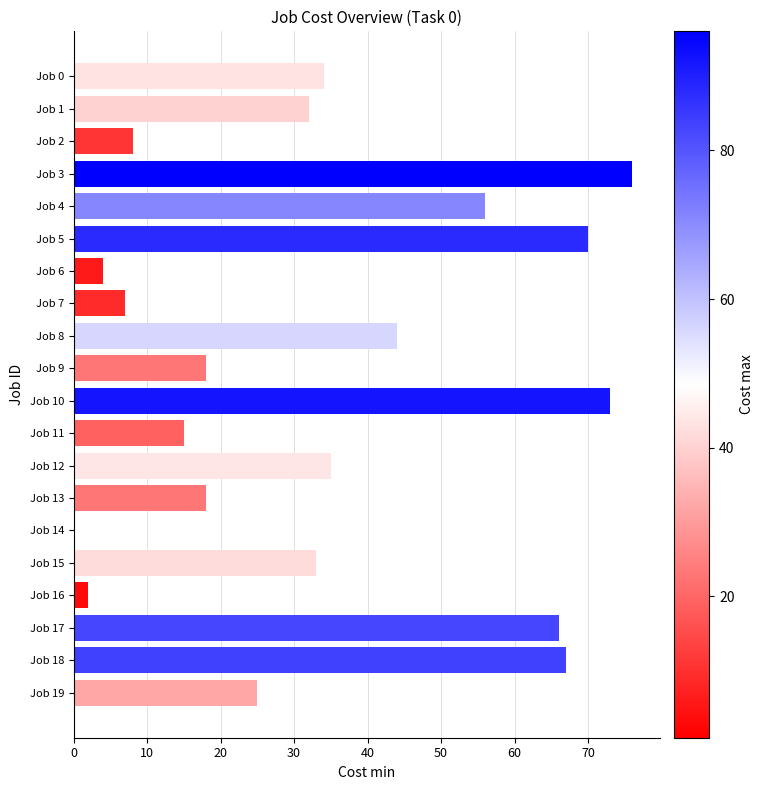

Reading top to bottom, what are all the values shown in this chart?

Job 0=34	Job 1=32	Job 2=8	Job 3=76	Job 4=56	Job 5=70	Job 6=4	Job 7=7	Job 8=44	Job 9=18	Job 10=73	Job 11=15	Job 12=35	Job 13=18	Job 14=0	Job 15=33	Job 16=2	Job 17=66	Job 18=67	Job 19=25